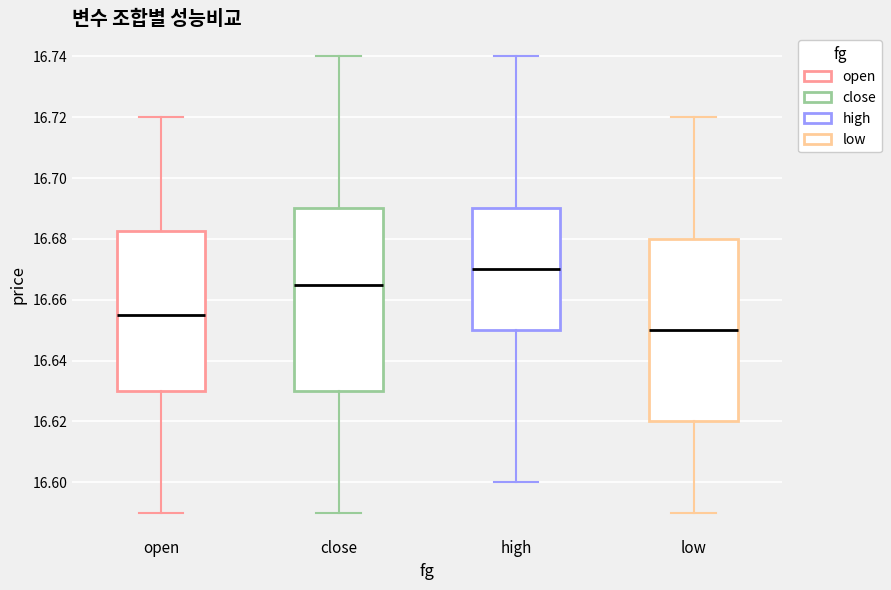

Reading left to right, read every box against the y-axis: the position of its median line, the range the box covers, and the ends of its whiskers. The values are not printed on the chart, so give them approximately, as read against the axis.

open: median 16.656, box 16.630 to 16.682, whiskers 16.590 to 16.720
close: median 16.666, box 16.630 to 16.690, whiskers 16.590 to 16.740
high: median 16.670, box 16.650 to 16.690, whiskers 16.600 to 16.740
low: median 16.650, box 16.620 to 16.680, whiskers 16.590 to 16.720